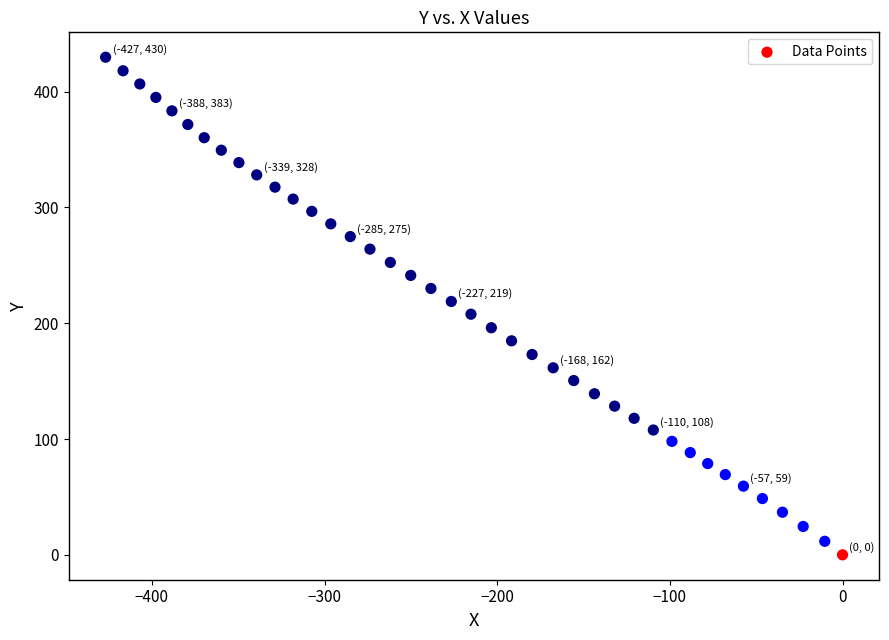

What is the range of Y values (max minus min)?

429.7